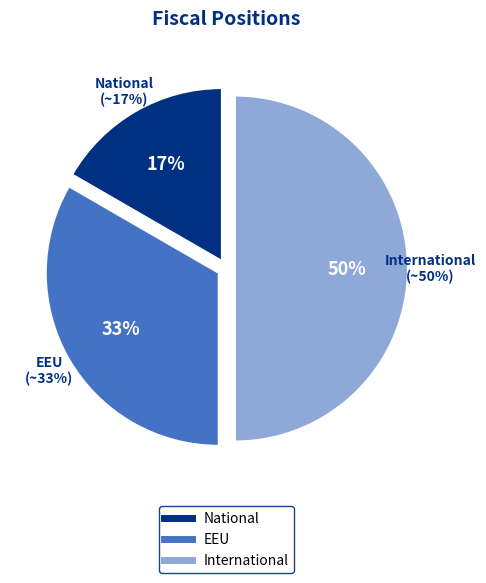

Which slice is the smallest?

National